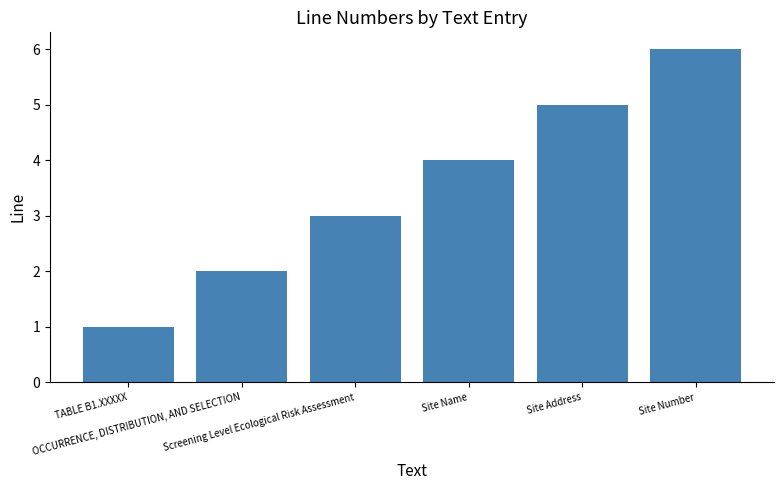

What is the greatest value displayed?

6